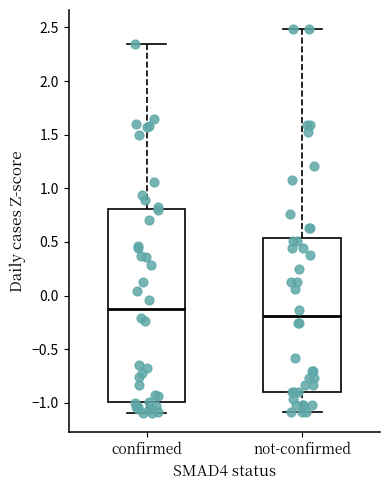

Which box has the lowest median line?

not-confirmed